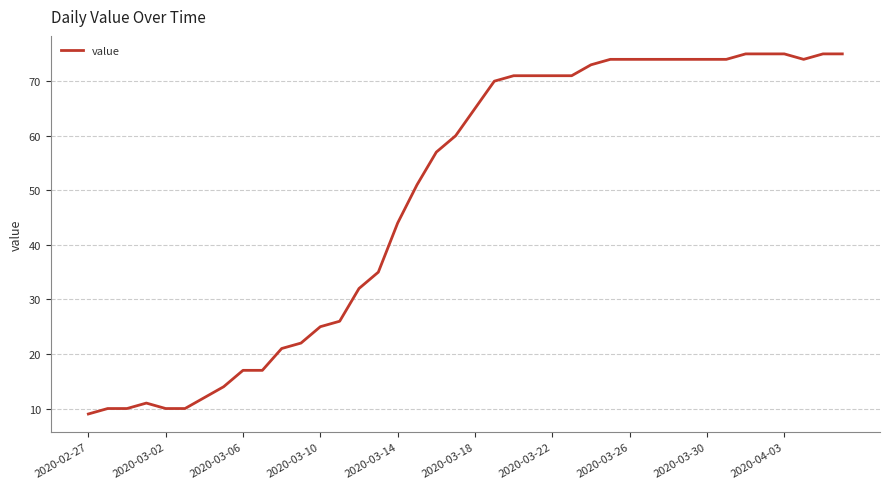

What is the maximum value shown in the chart?

75